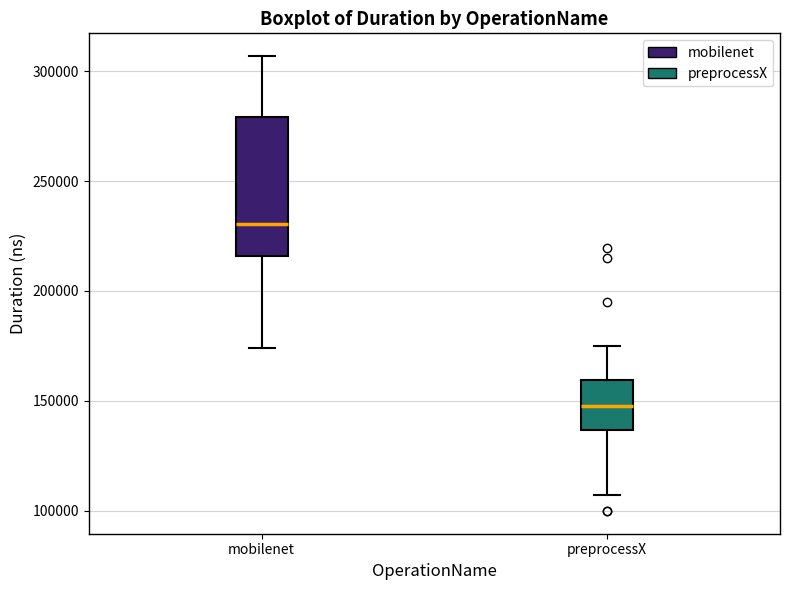

Which box's median line is the highest?

mobilenet